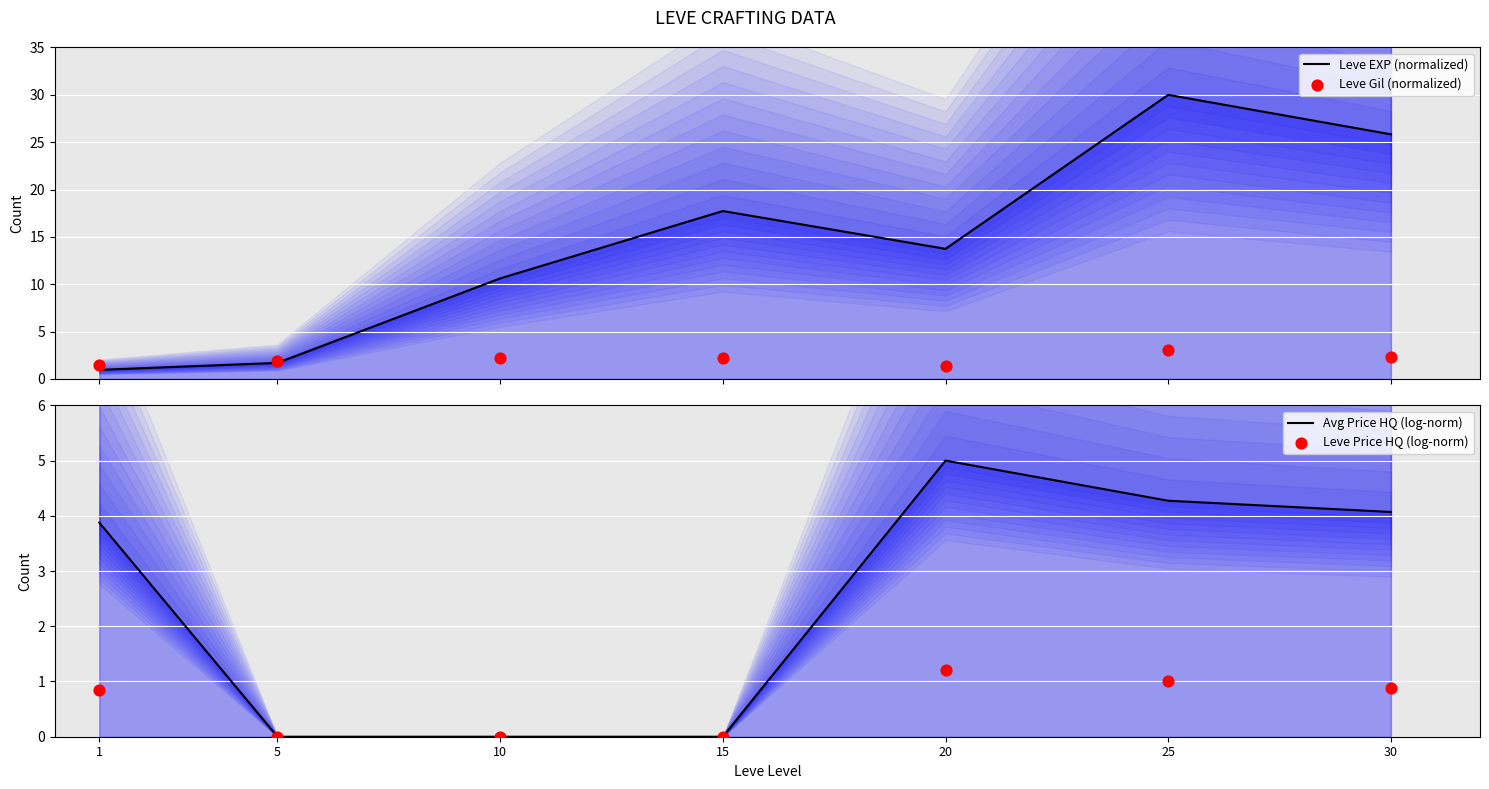

What is the total value across all series at 5?

3.5